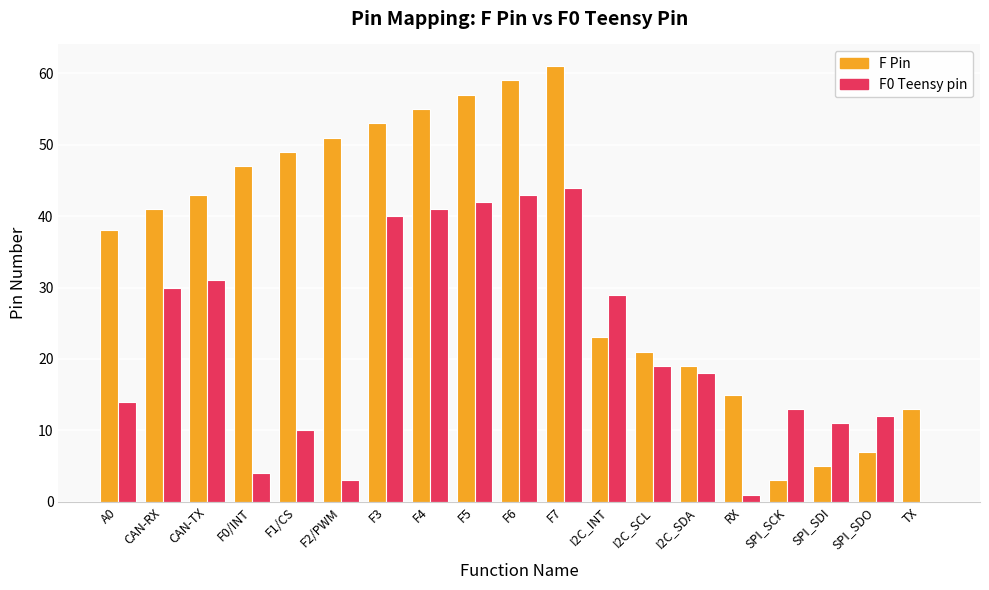

Which category has the highest value in the F Pin series?

F7